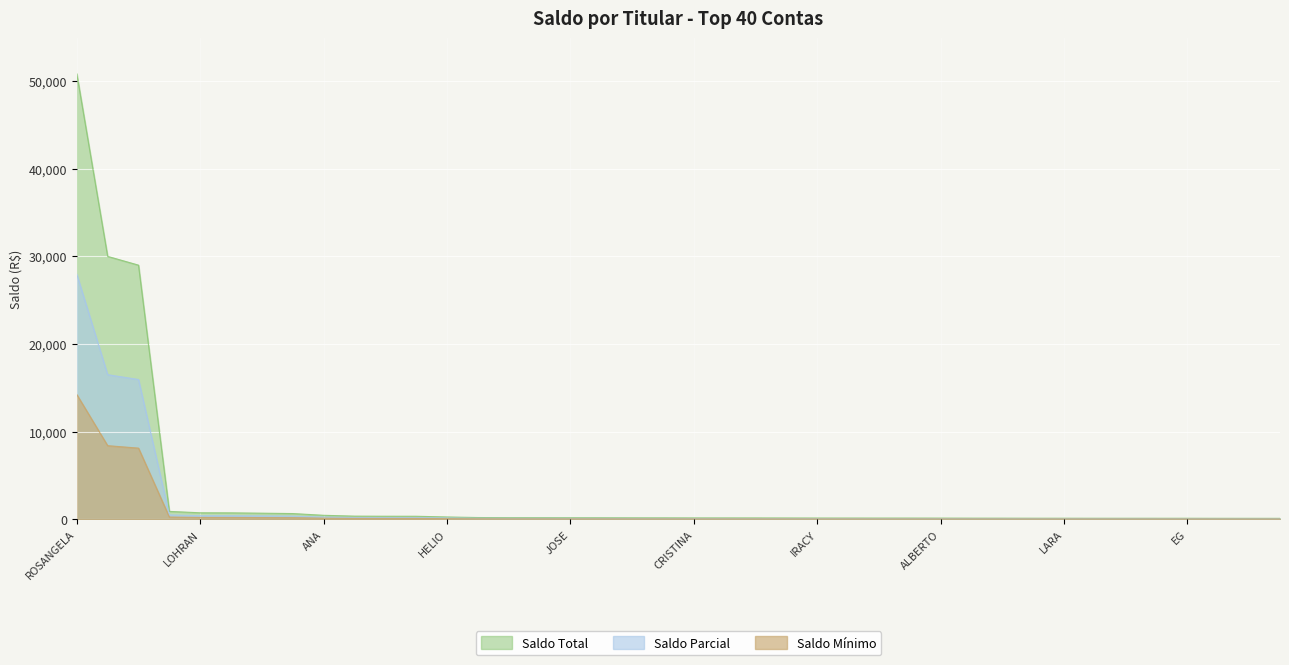

Rank the series by their maximum value, from highest to lowest.

Saldo Total, Saldo Parcial, Saldo Mínimo